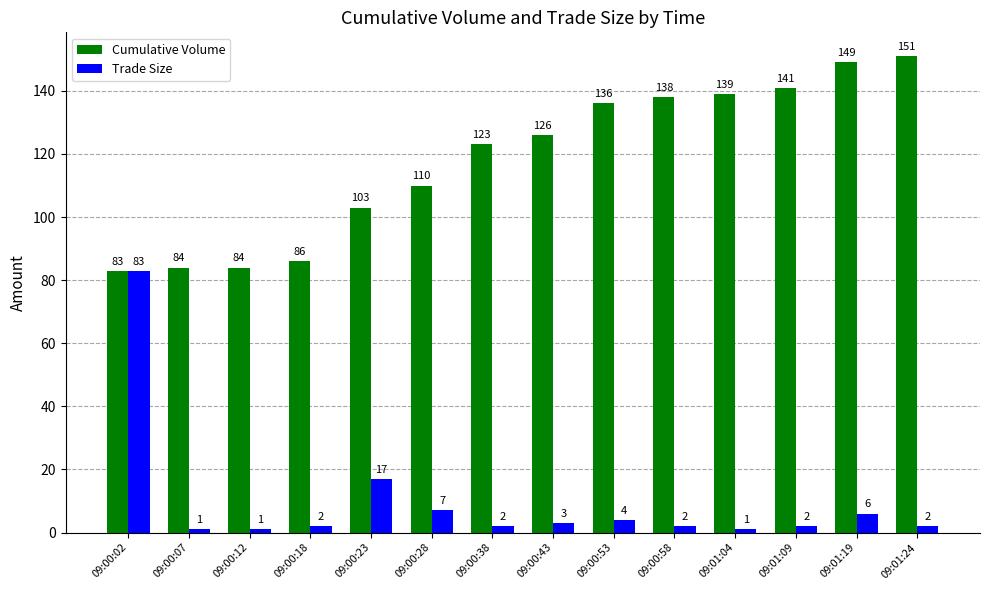

Reading left to right, extract all data points from this chart.

Cumulative Volume: 83	84	84	86	103	110	123	126	136	138	139	141	149	151
Trade Size: 83	1	1	2	17	7	2	3	4	2	1	2	6	2